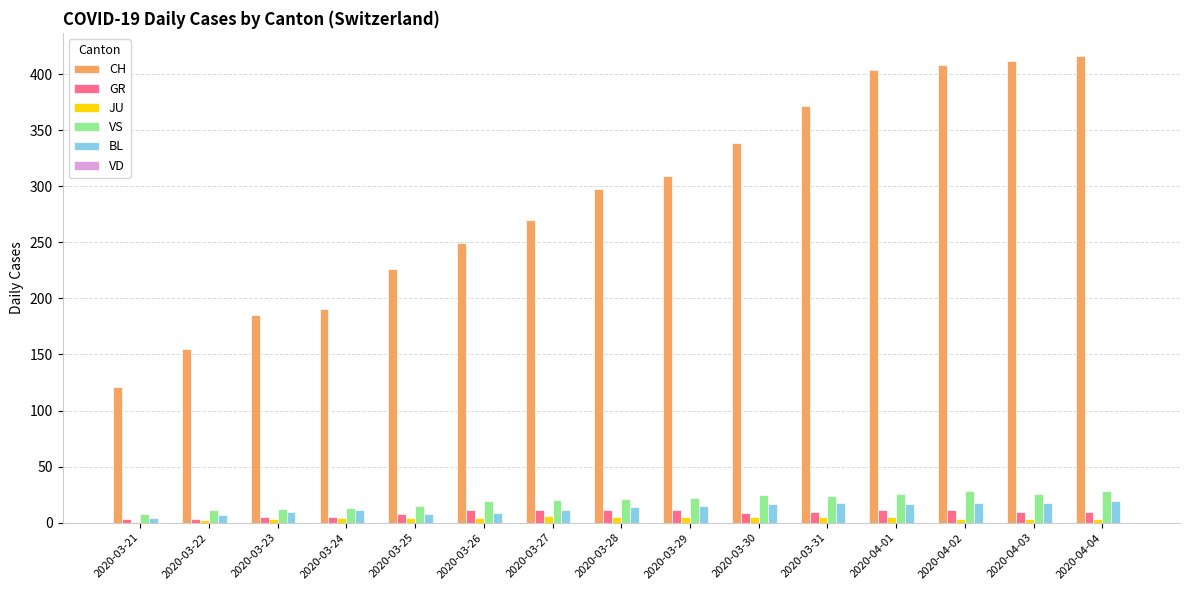

Between 2020-03-29 and 2020-03-31, which series saw the biggest shift?

CH